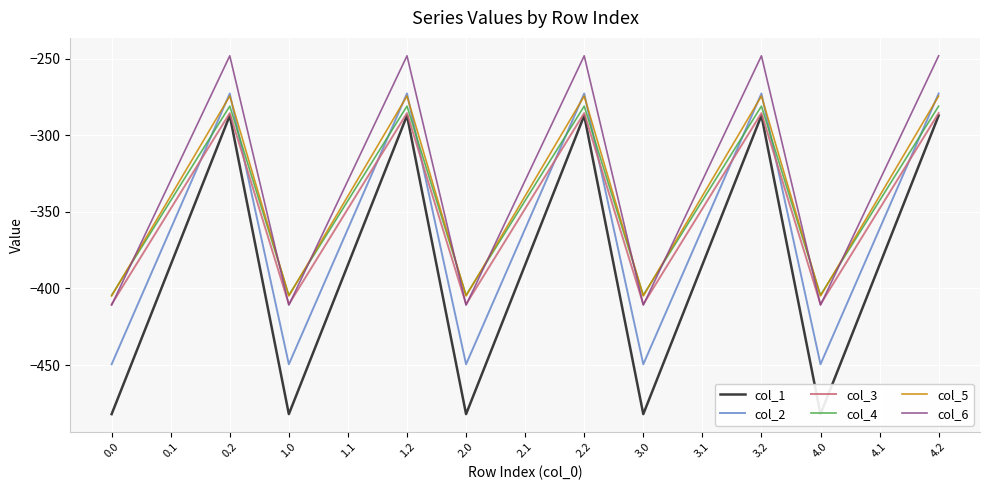

What is the sum of the col_6 values at 3.0 and 0.1?

-740.4